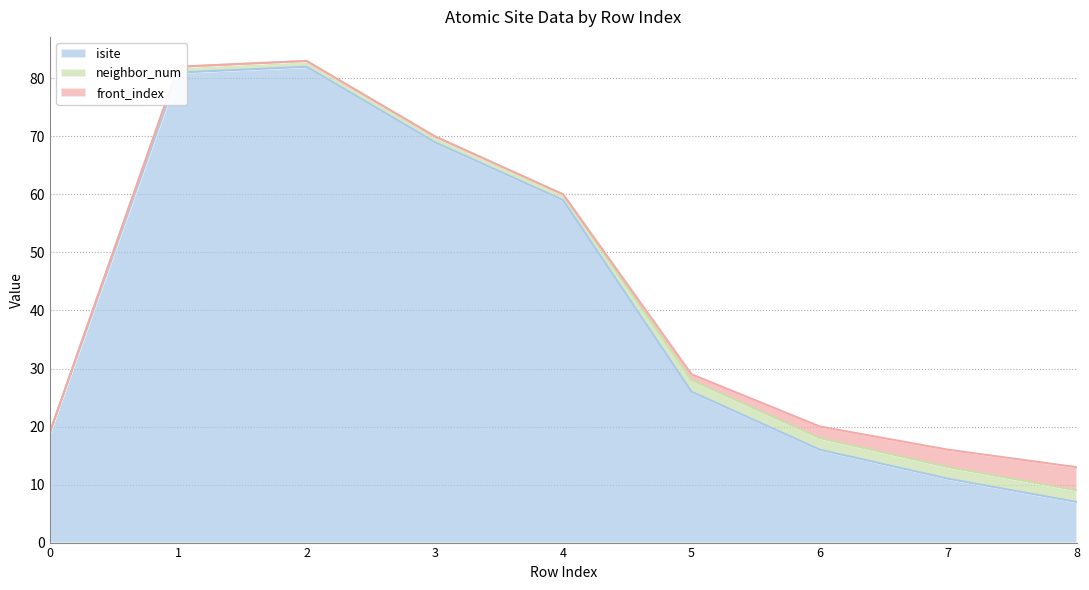

At which category is the sum across all series the highest?

2